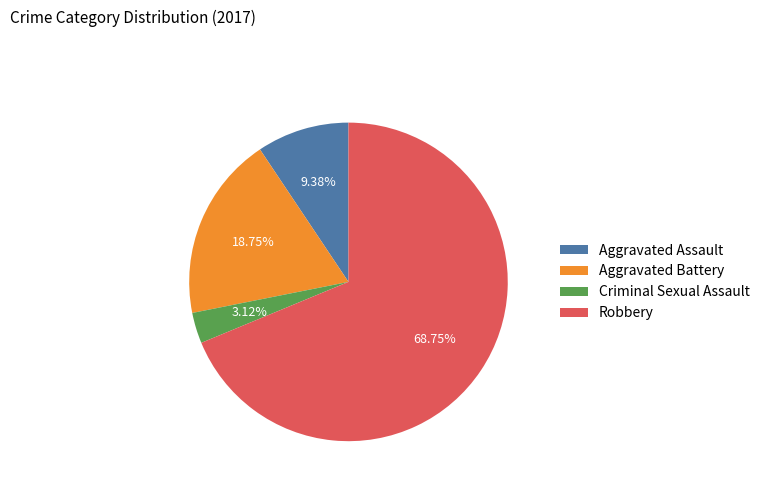

What percentage is the Aggravated Battery slice, to the nearest percent?

19%